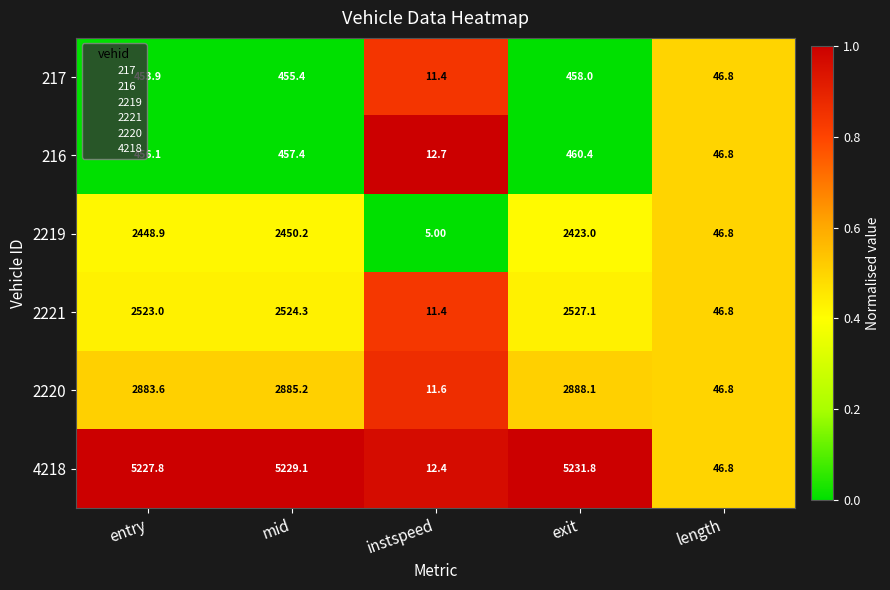

Which series changed the most between instspeed and exit?

4218